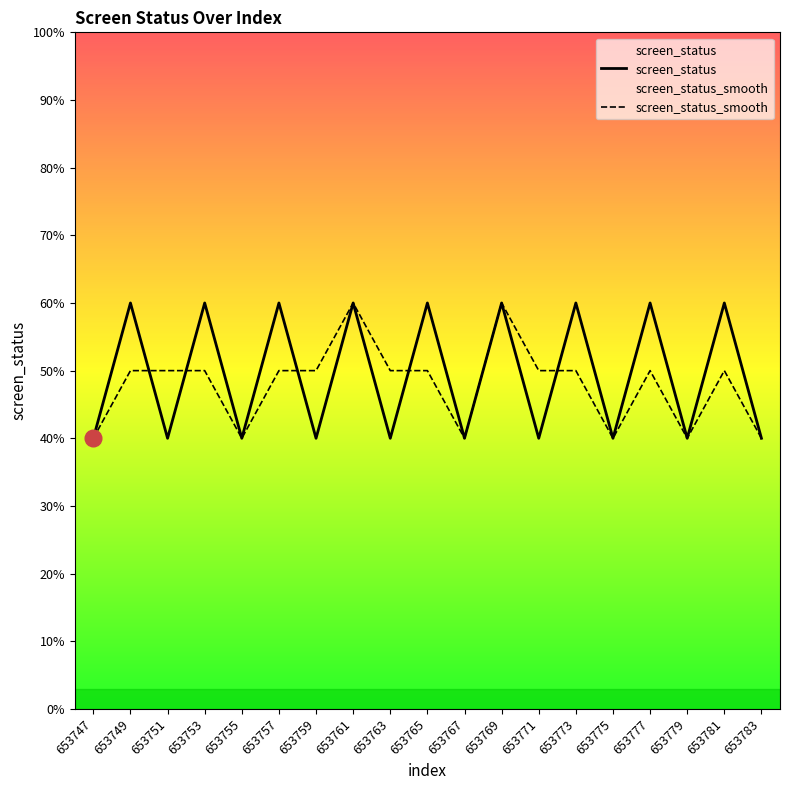

Rank the series by their maximum value, from highest to lowest.

screen_status, screen_status_smooth